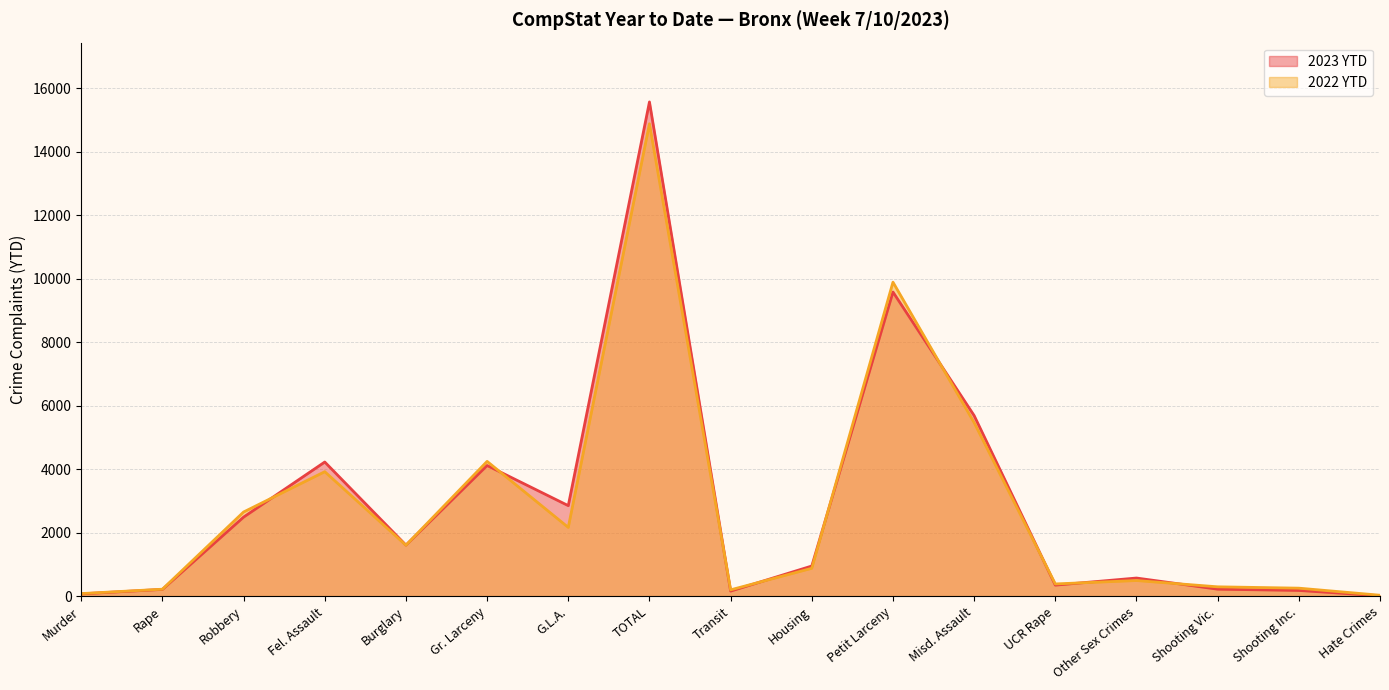

What is the sum of all 2023 YTD values?

48851